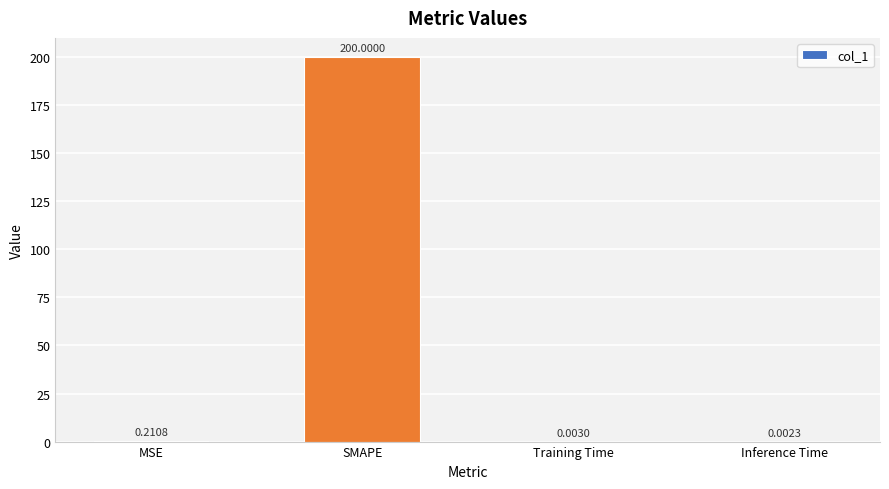

What is the sum of the values at Training Time and SMAPE?

200.0